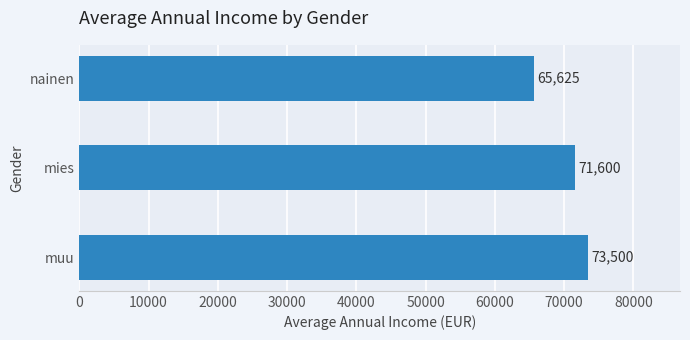

Are the bars horizontal?

Yes